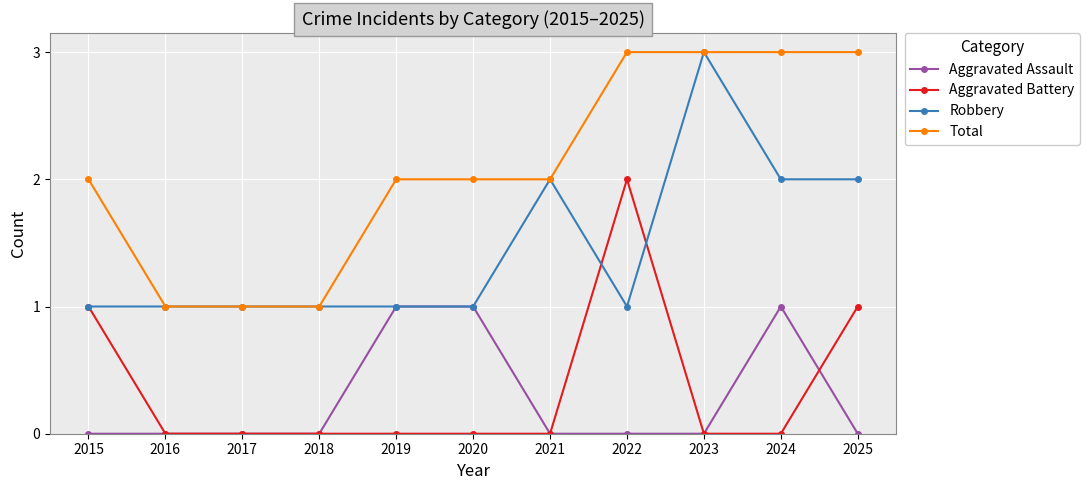

What is the average value of the Robbery series?

1